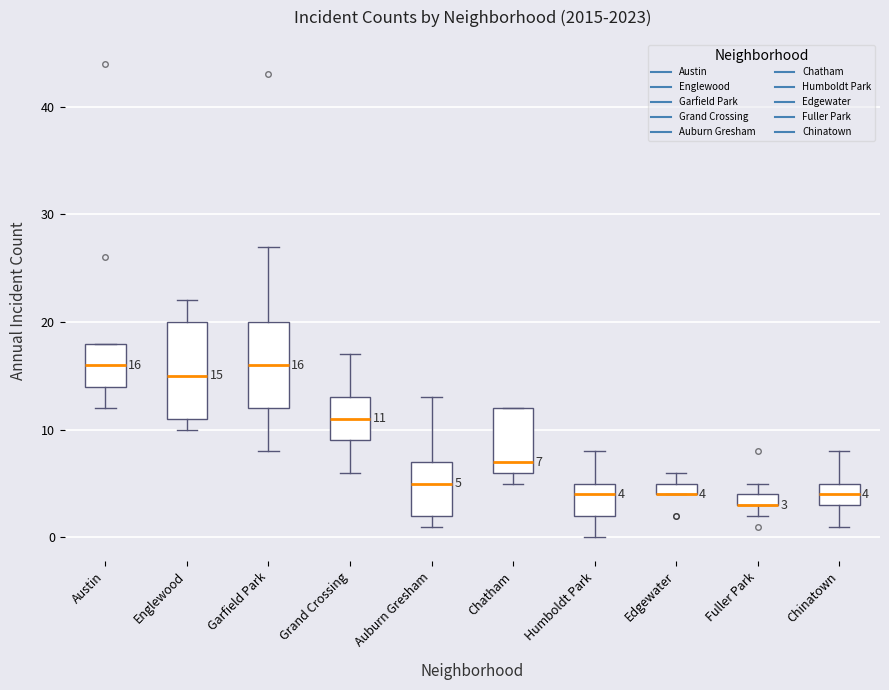

Which box is the tallest, from its lower edge to its upper edge?

Englewood